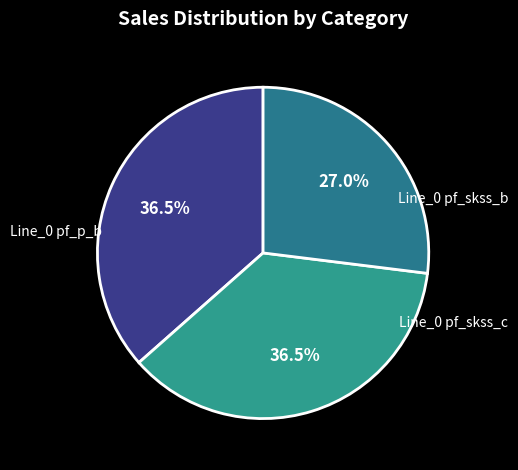

Does any single category account for the majority?

No